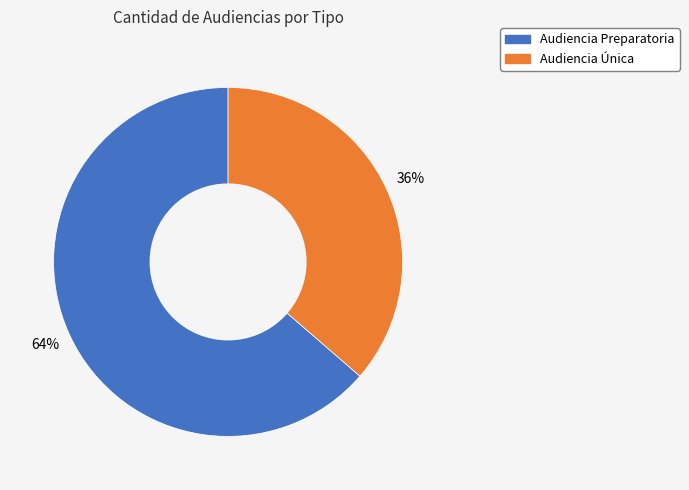

True or false: Audiencia Preparatoria accounts for 73% of the total.

False